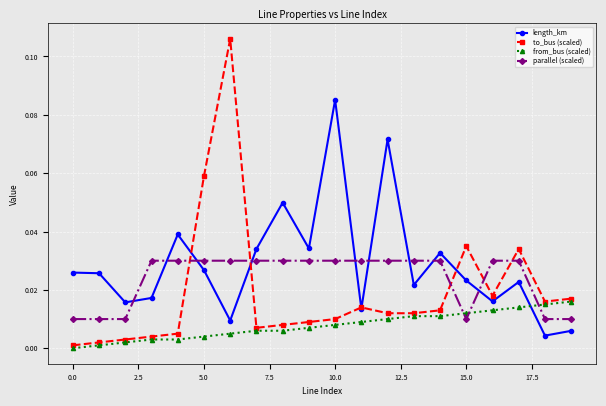

What are all the series names shown in the legend?

length_km, to_bus (scaled), from_bus (scaled), parallel (scaled)